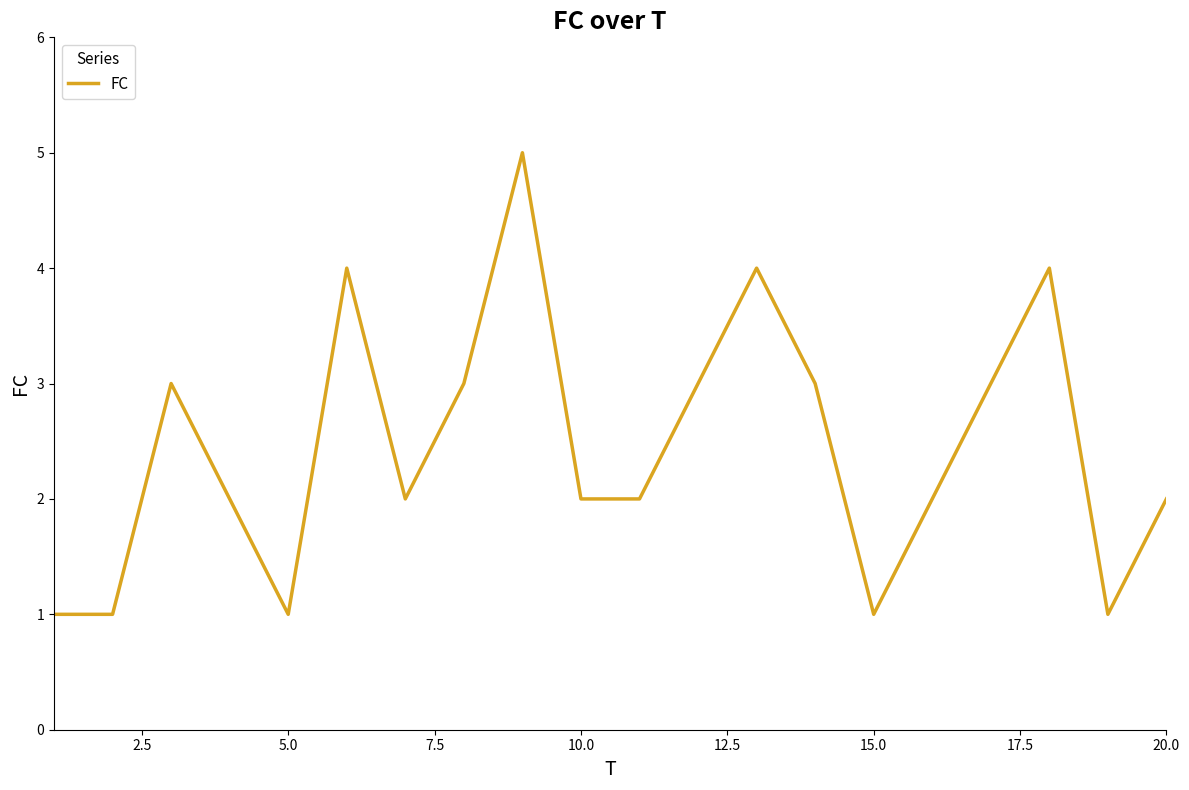

What is the difference between the maximum and minimum values?

4